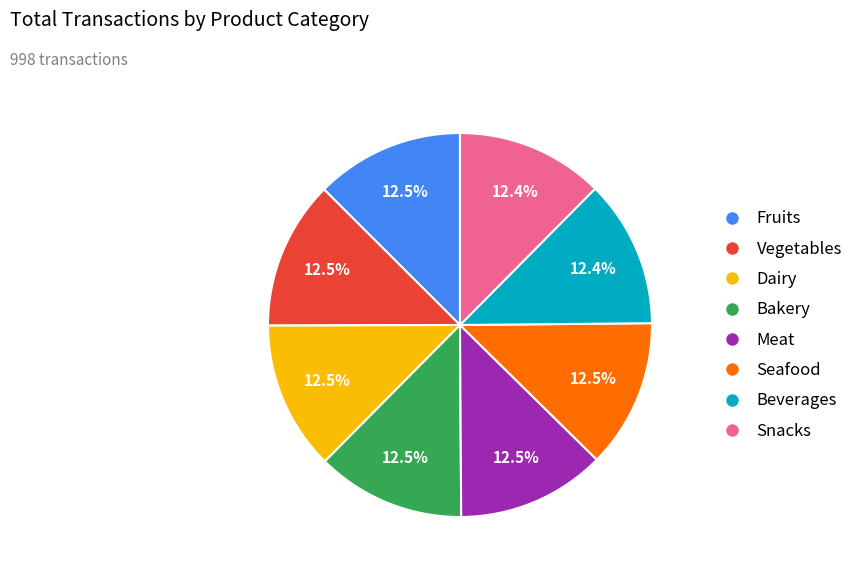

Does Bakery represent more than half of the total?

No